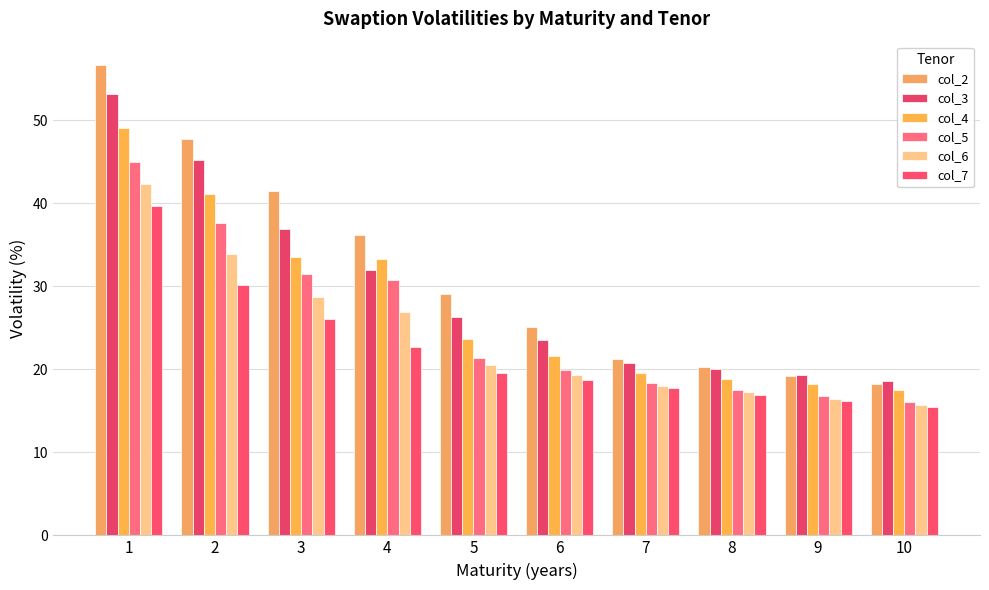

Where is col_6 nearest to the value 28?

3